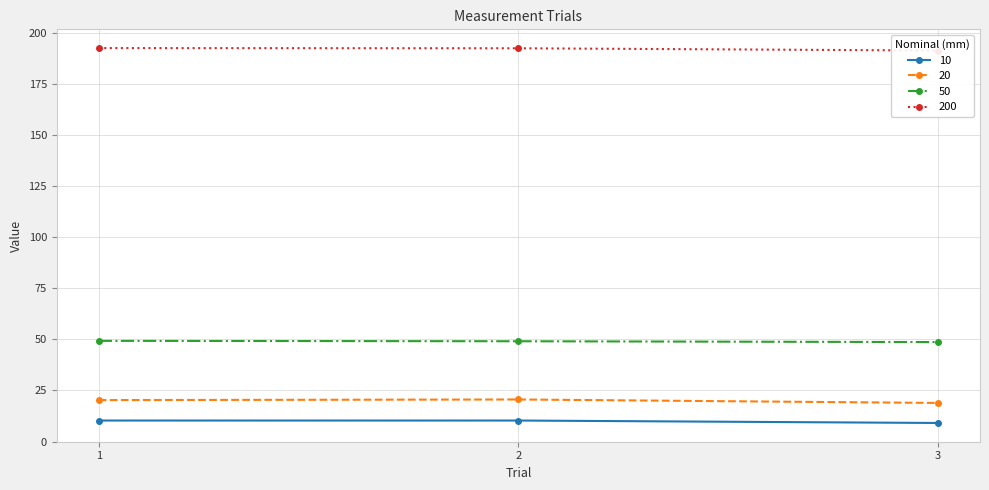

Between 1 and 2, which series saw the biggest shift?

20